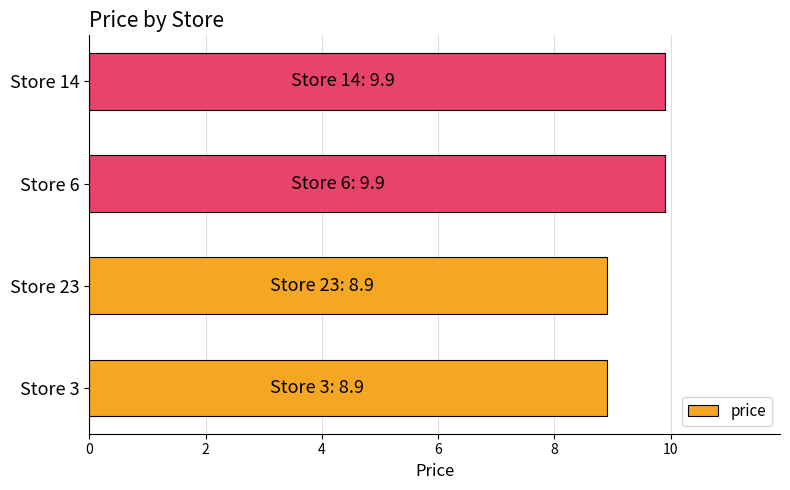

Reading bottom to top, transcribe all the data shown in this chart.

Store 3=8.9	Store 23=8.9	Store 6=9.9	Store 14=9.9